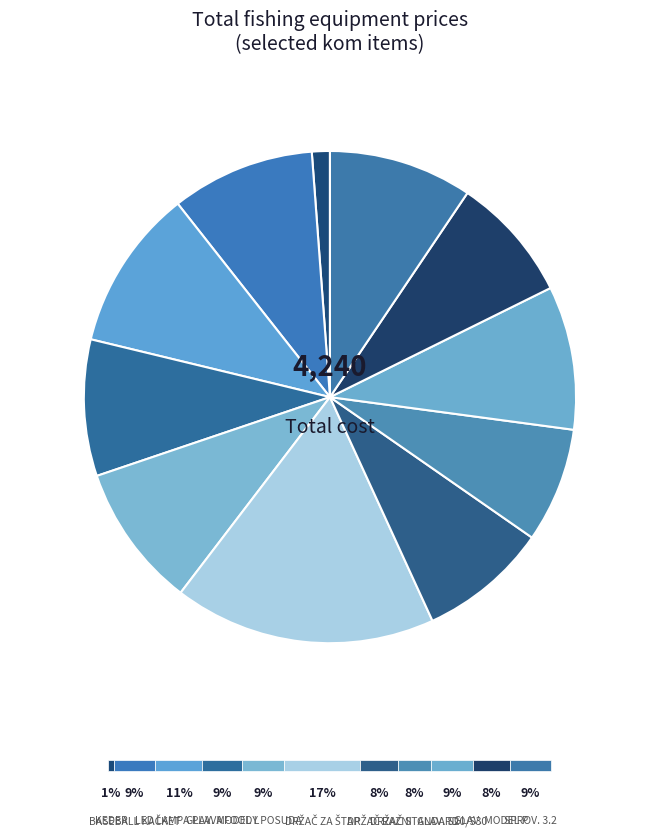

What is the smallest slice in the pie chart?

kom (KEDER)